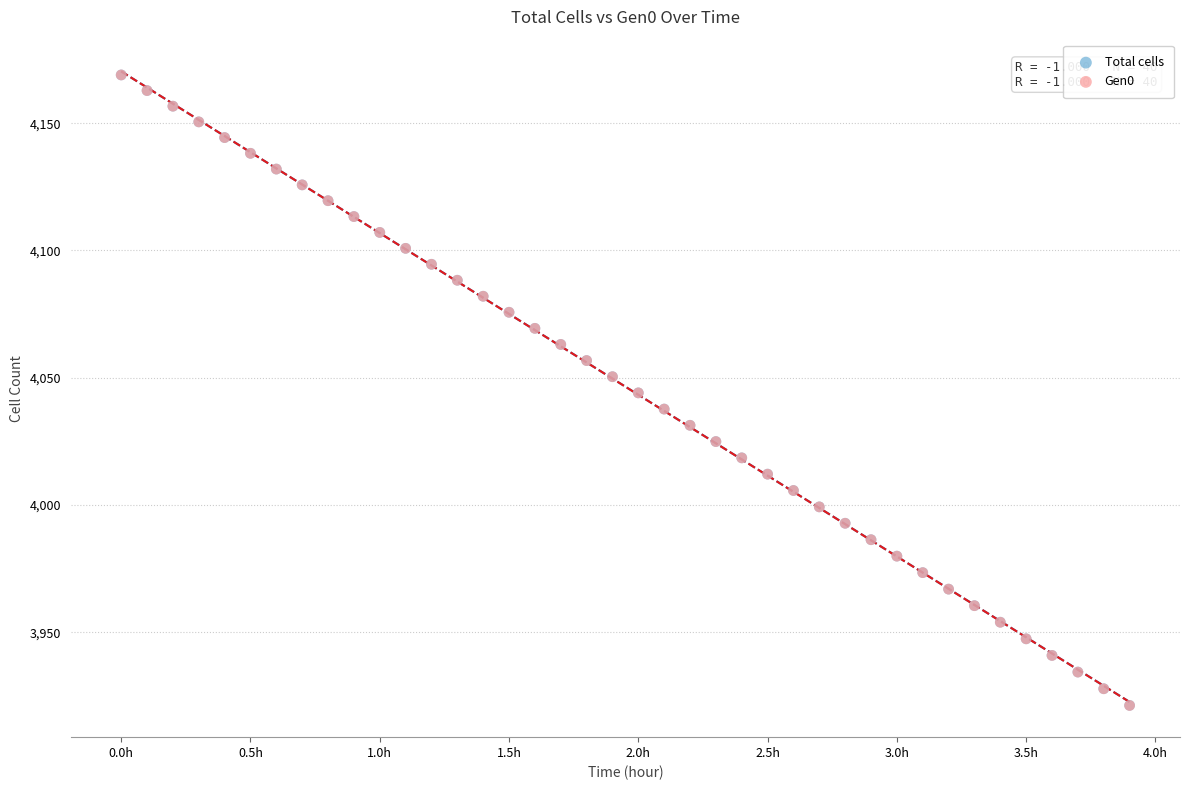

What are all the series names shown in the legend?

Total cells, Gen0